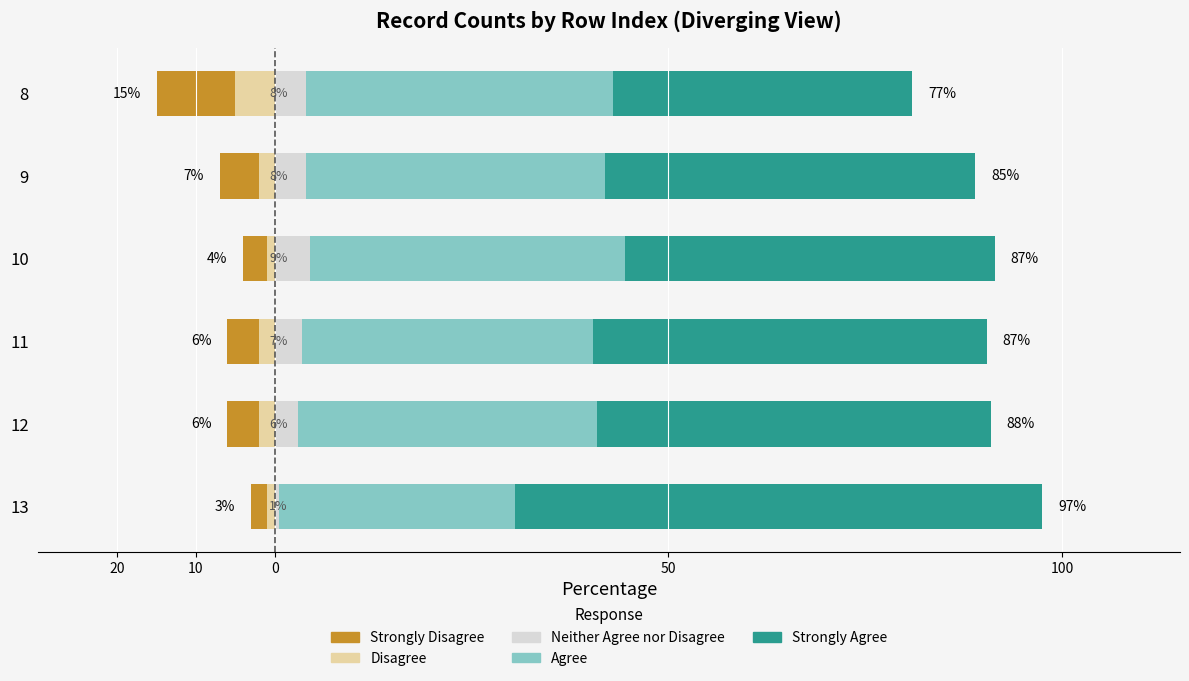

Between 8 and 10, which is larger?

10